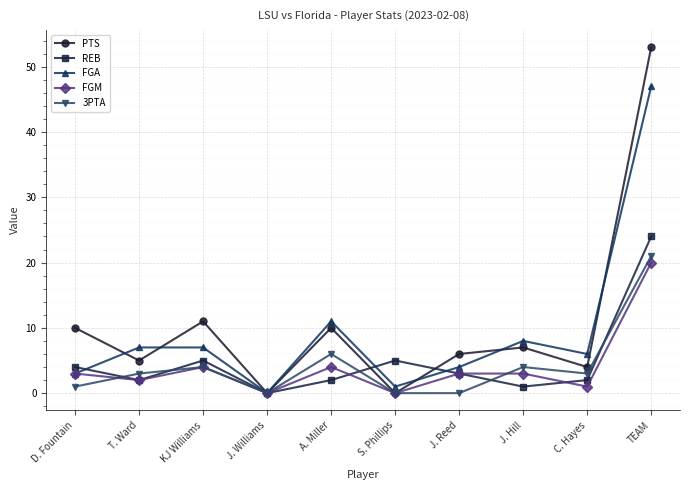

How many values in the PTS series are below 7?

5